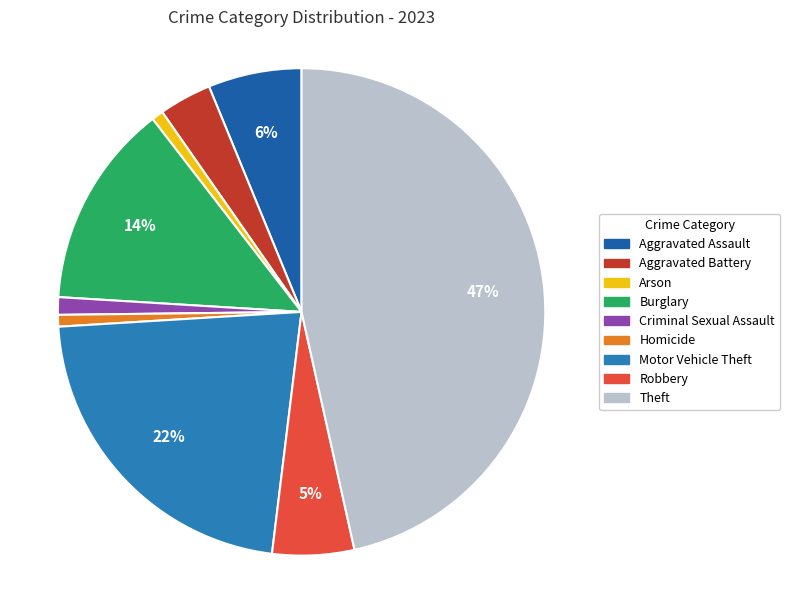

Is it true that Theft is 57% of the pie?

False